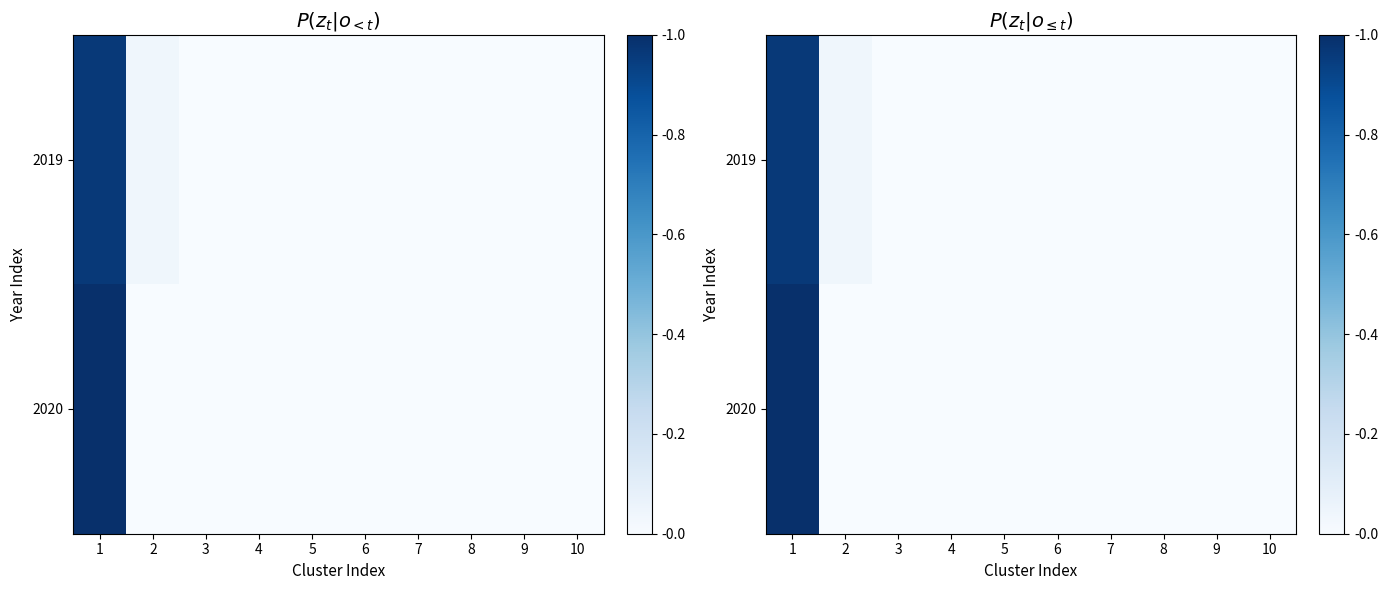

What is the average value of the 2019 series?

0.1